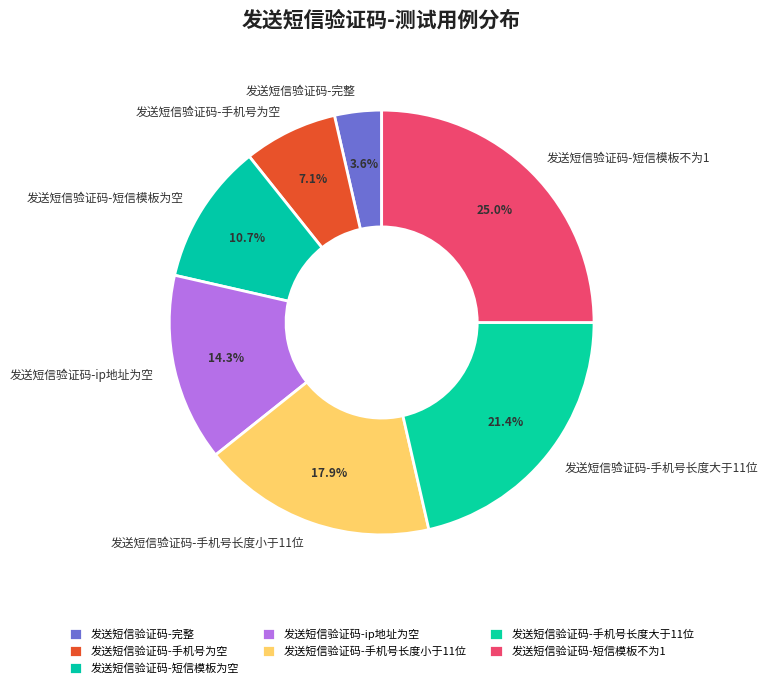

How many segments does this pie chart have?

7